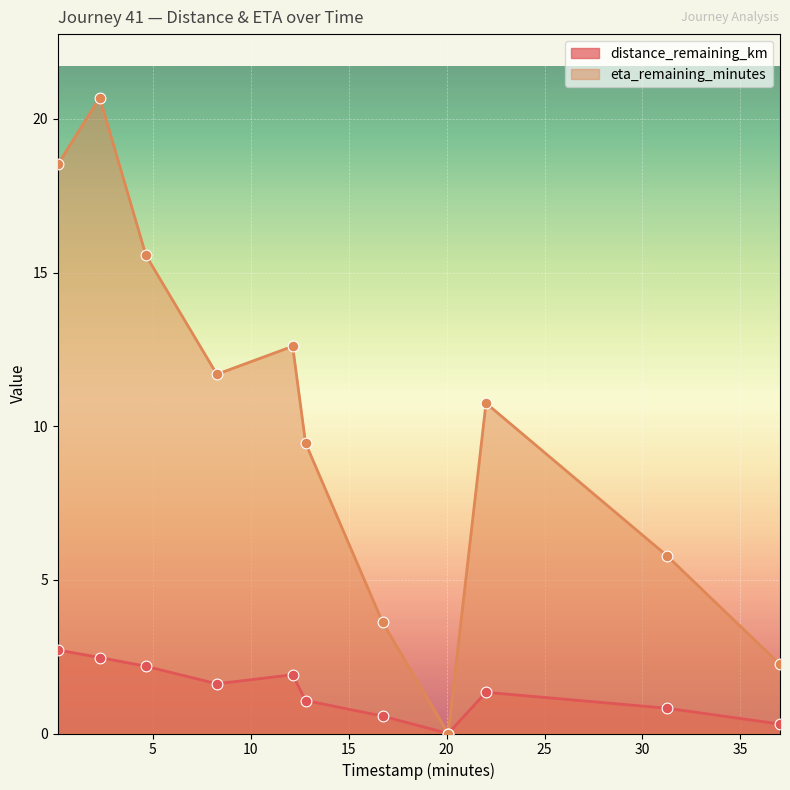

Which series has the widest spread of values?

eta_remaining_minutes